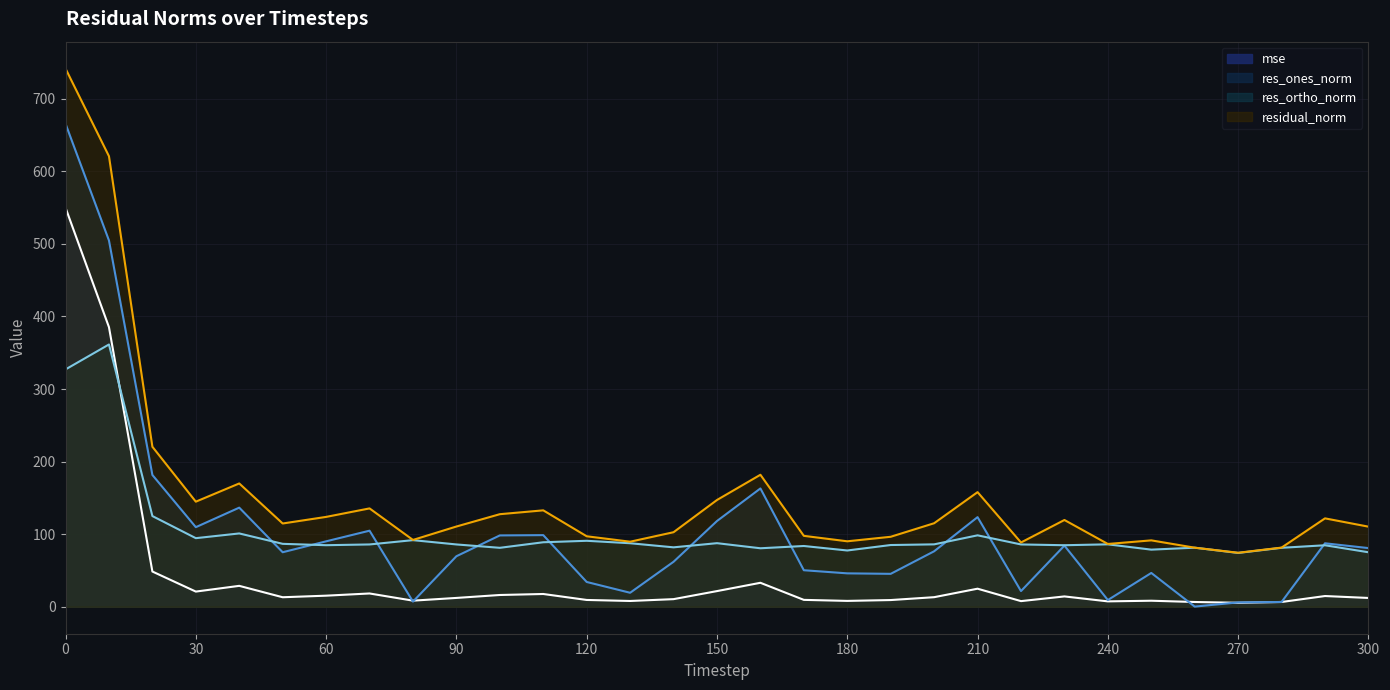

What is the difference between the highest and lowest values at 210?

133.0